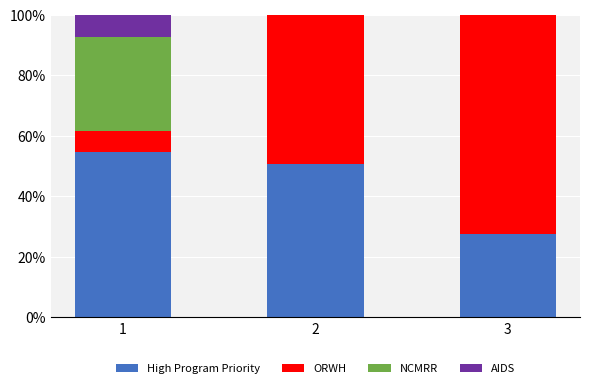

Does the chart contain stacked bars?

Yes